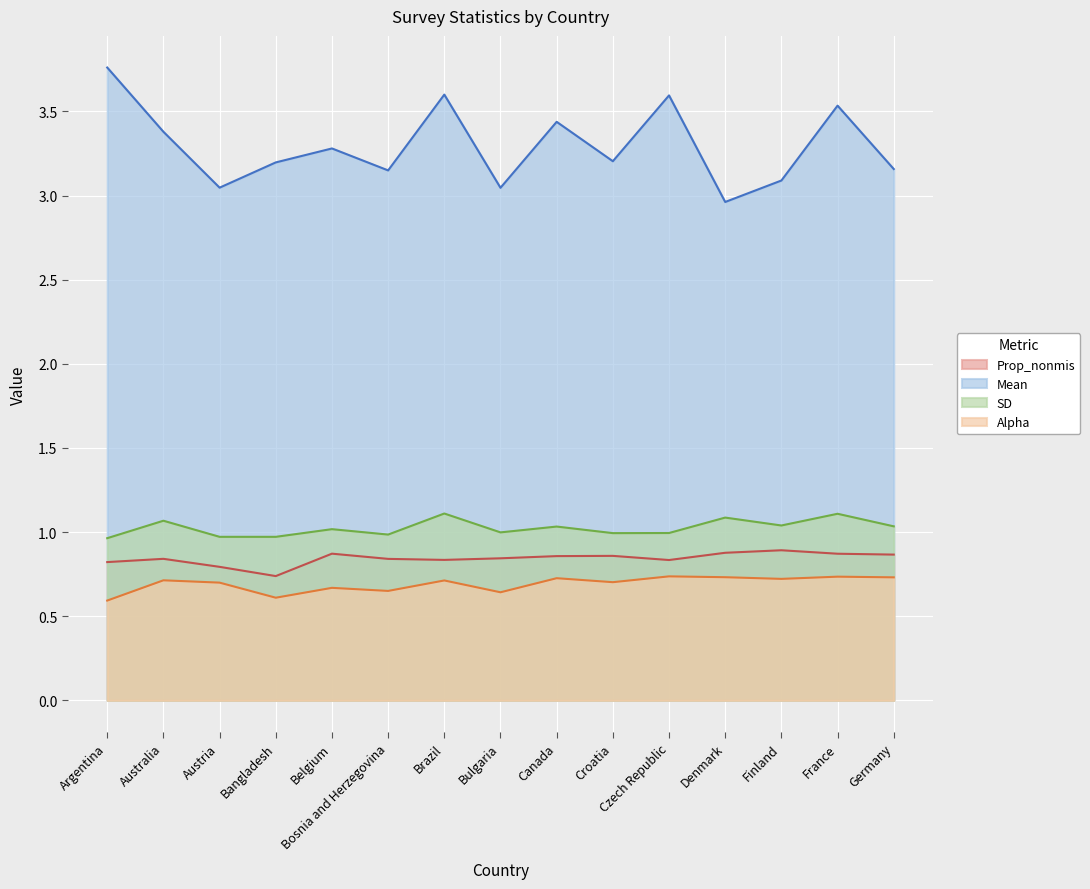

What value does the Alpha series have at Czech Republic?

0.7